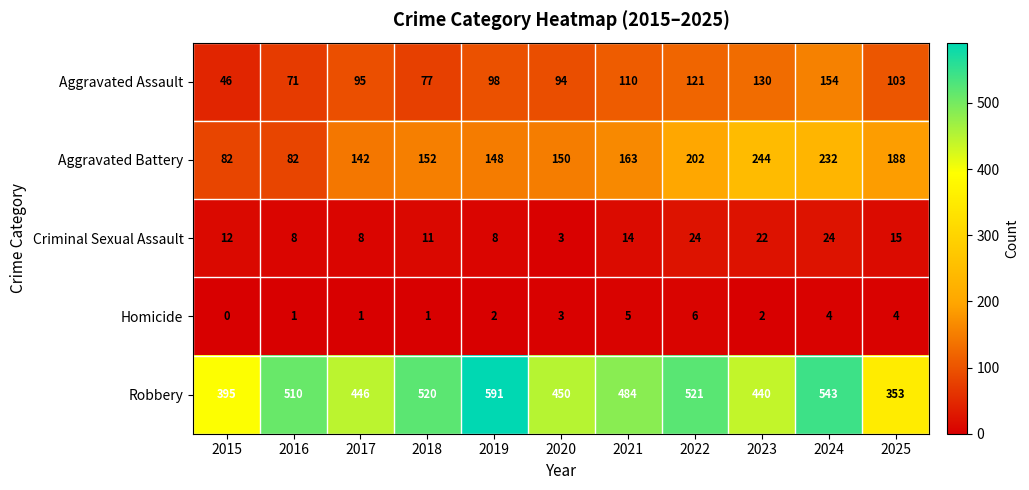

How many data points in Homicide are less than 2?

4